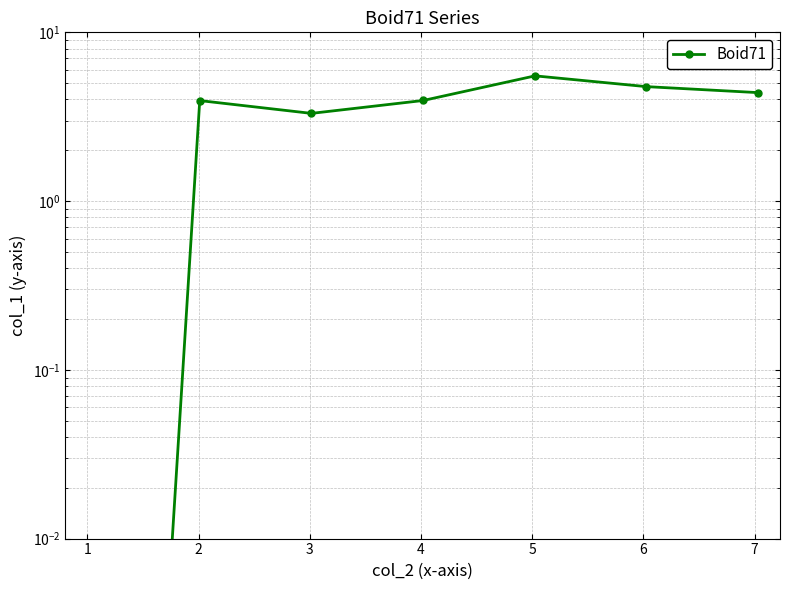

The value at 2 is 5.6. True or false?

False